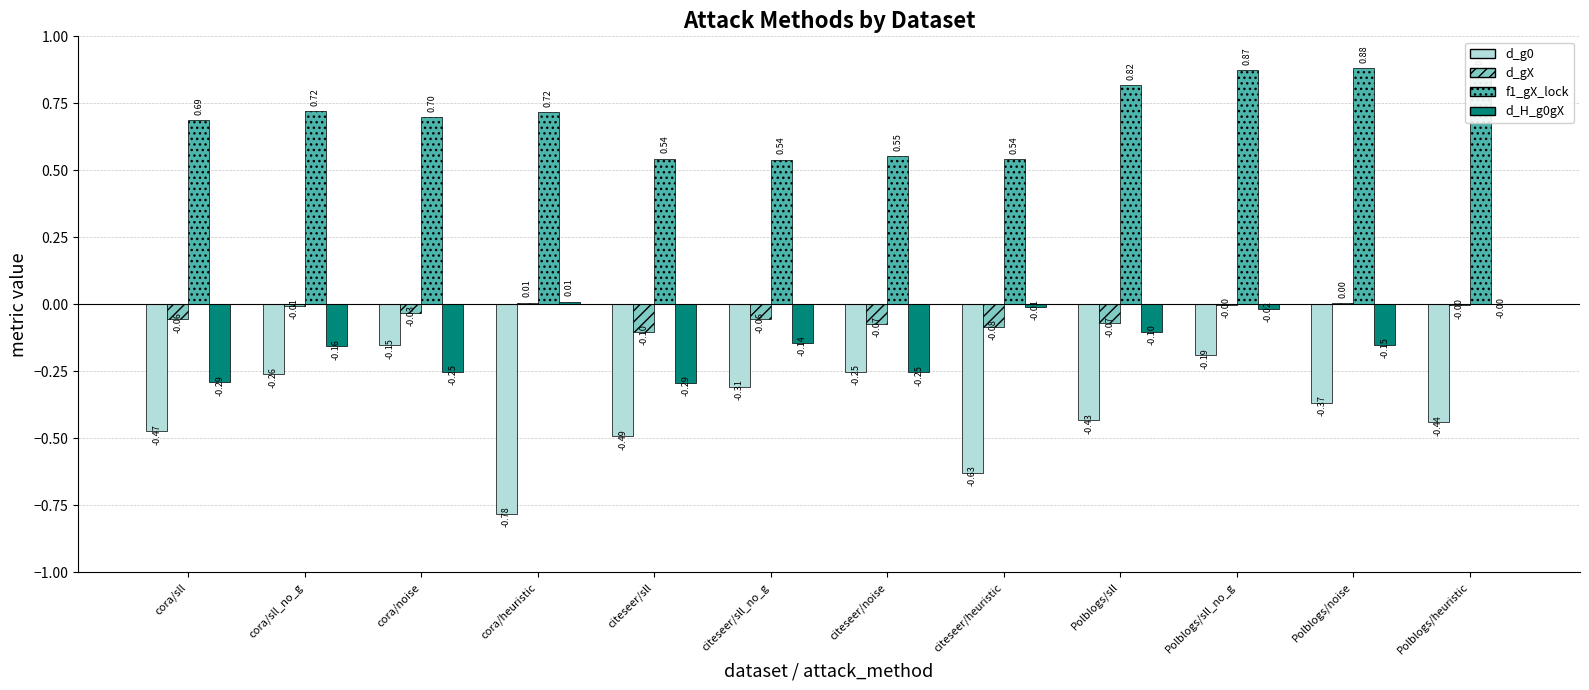

How many groups of bars are there?

12